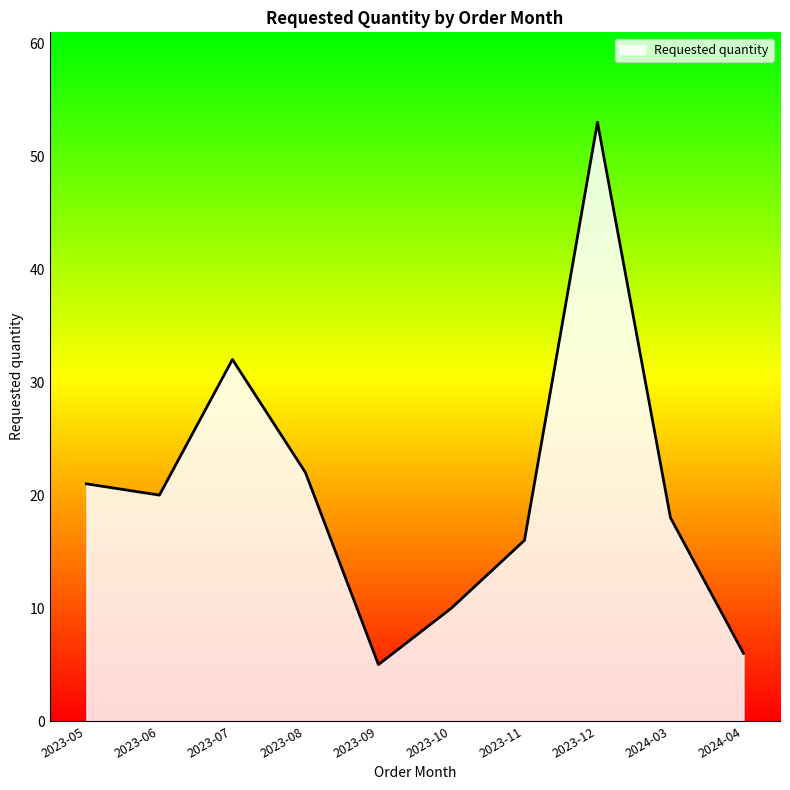

At which category does the chart reach its minimum across all series?

2023-09